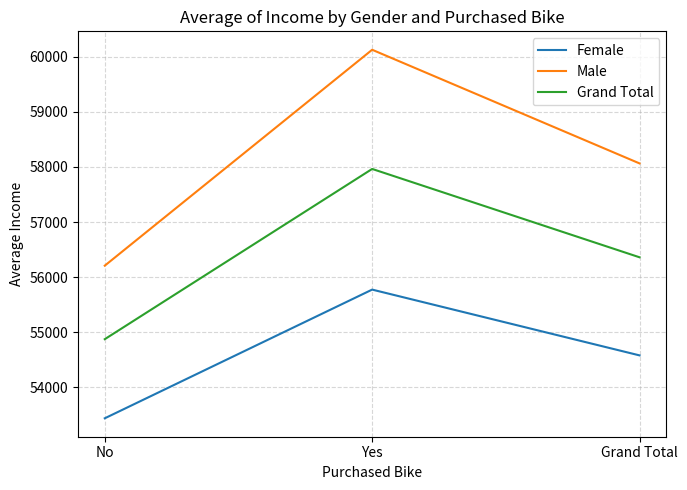

What is the sum of all Male values?

174394.8